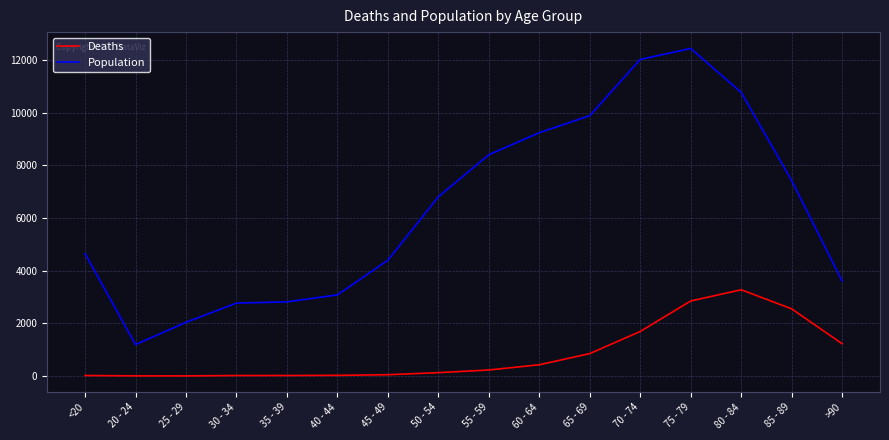

What is the maximum value shown in the chart?

12434